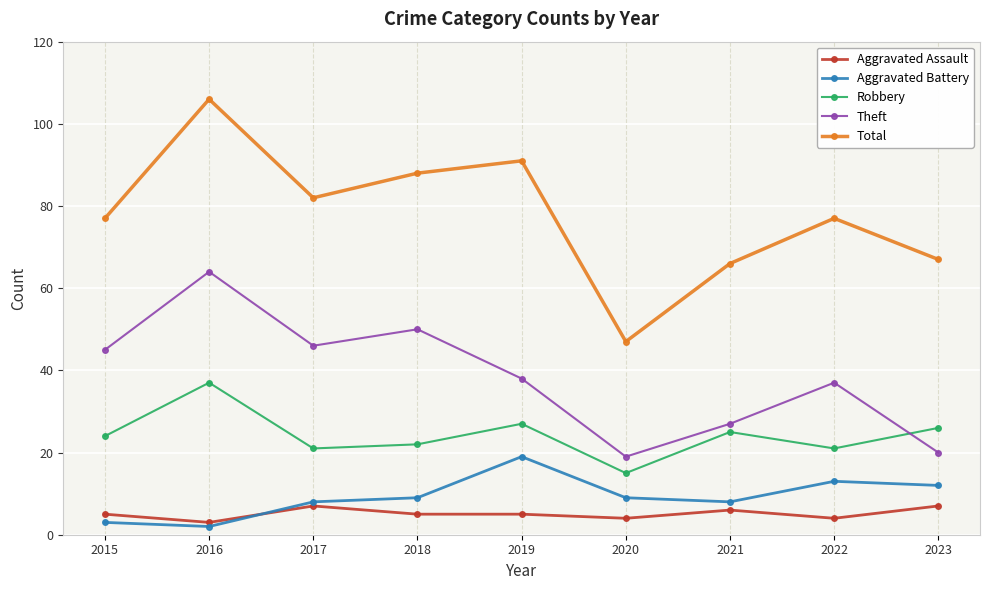

At which category does Aggravated Assault reach its first local peak?

2017